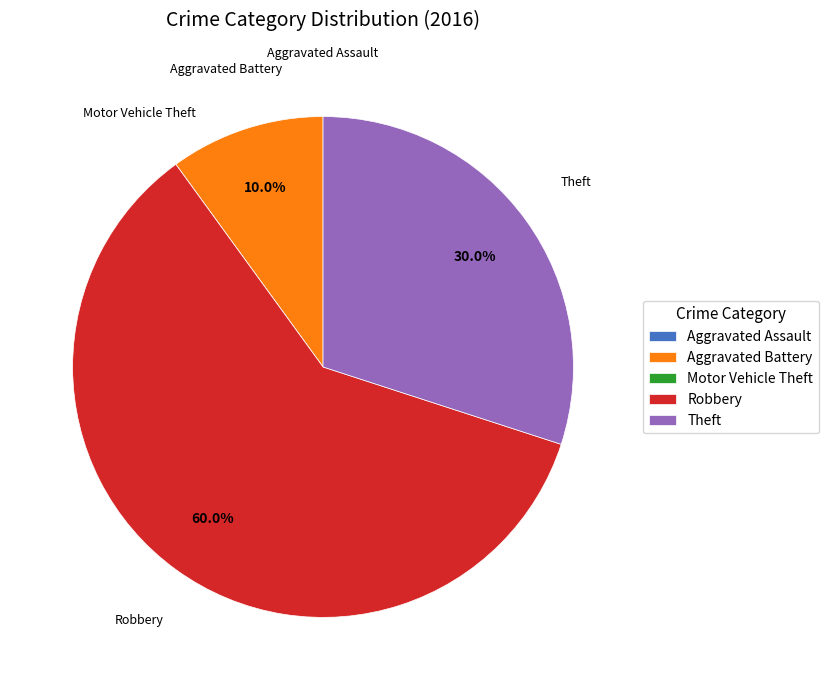

What portion of the pie excludes Theft?

70.0%